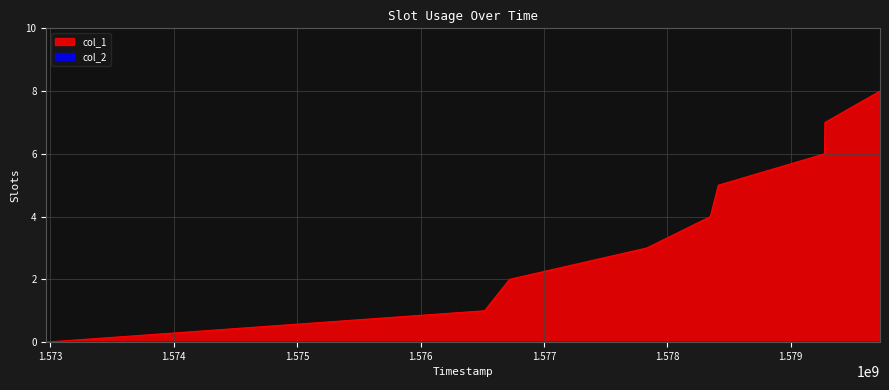

How many values are below 4?

4